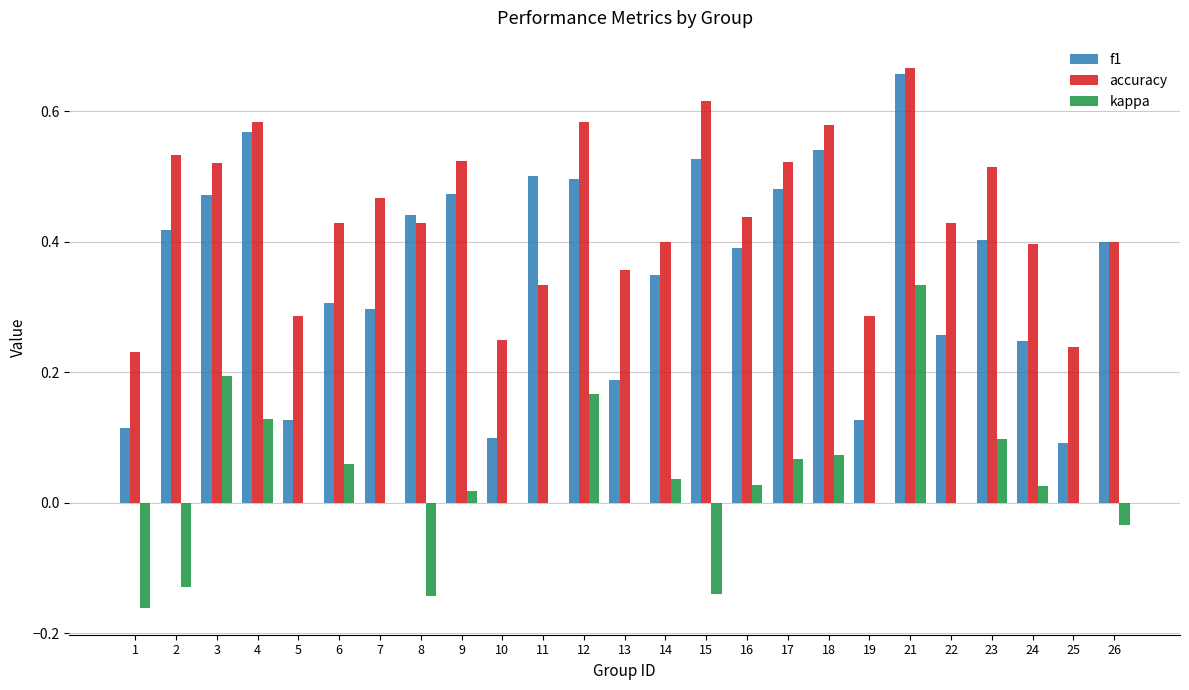

Is the value of accuracy at 23 greater than the value of f1 at 25?

Yes